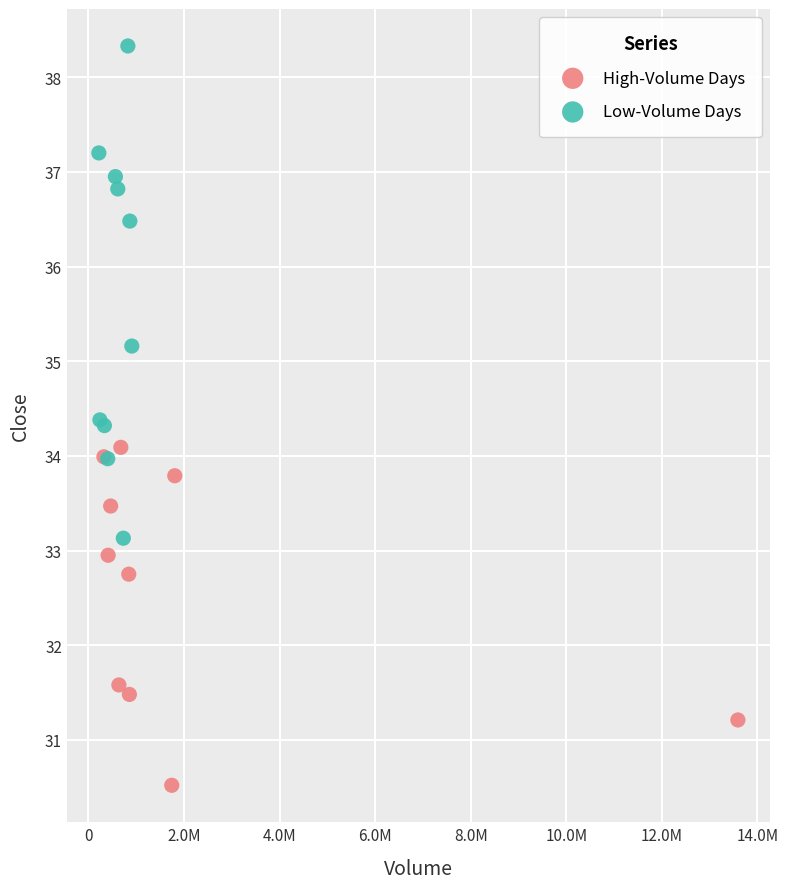

Which series has the largest Y range (max minus min)?

Low-Volume Days